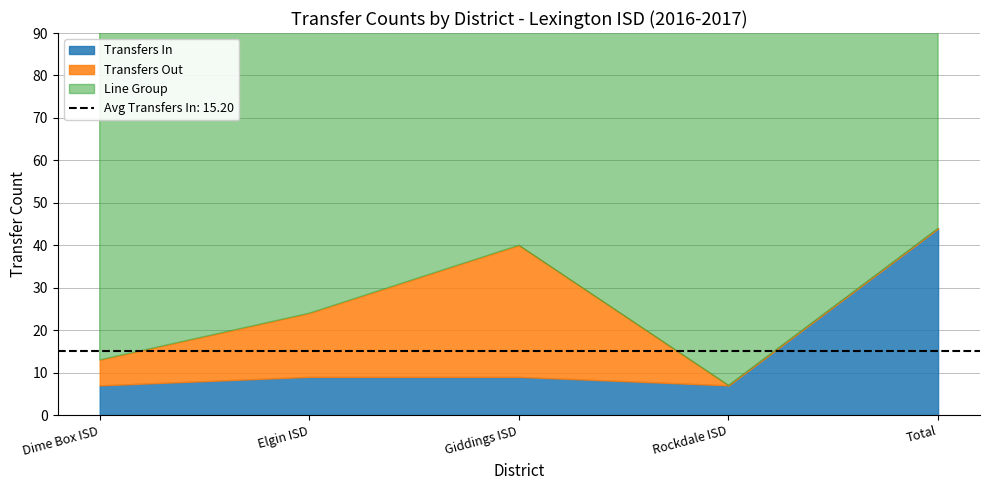

True or false: Transfers In and Line Group intersect in this chart.

False